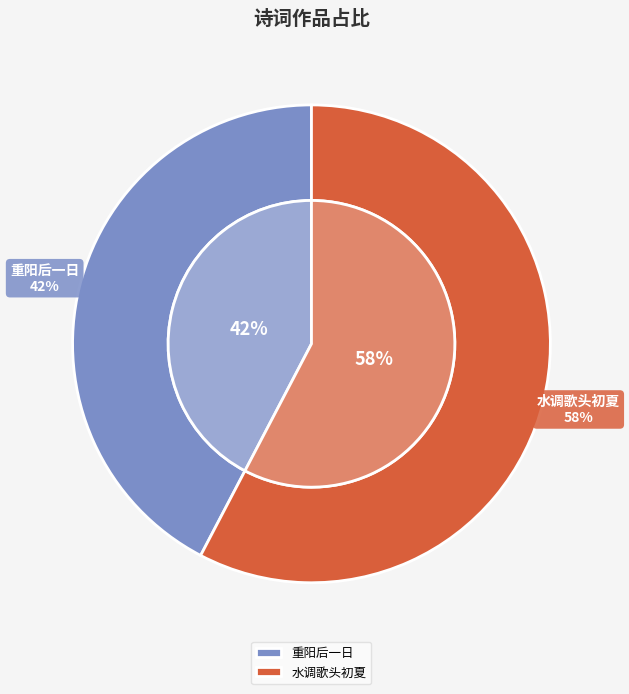

The 重阳后一日陆华甫蒋子夏吴子化陆无从邵长孺集斋中得南字时华父将渡江 slice represents 42% of the pie. True or false?

True